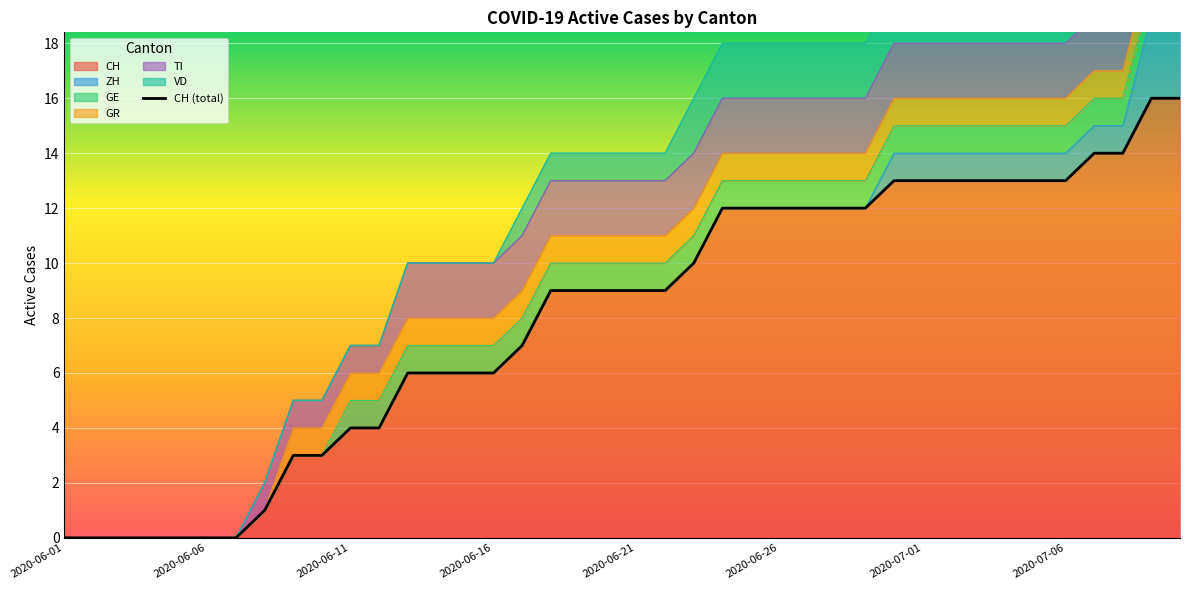

What is the change in value from 11 to 35?

+9